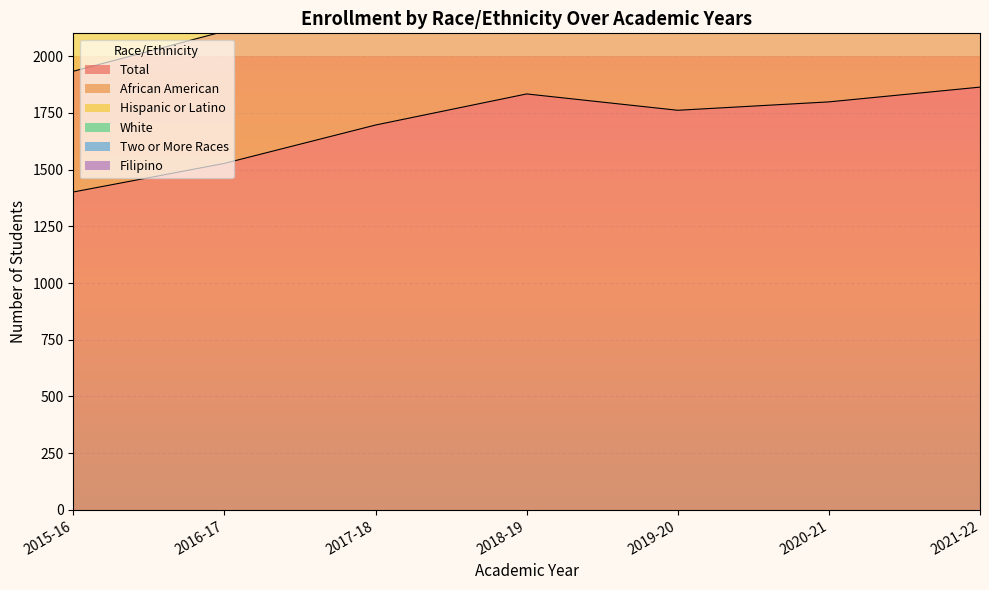

The value of African American at 2016-17 is 978. True or false?

False